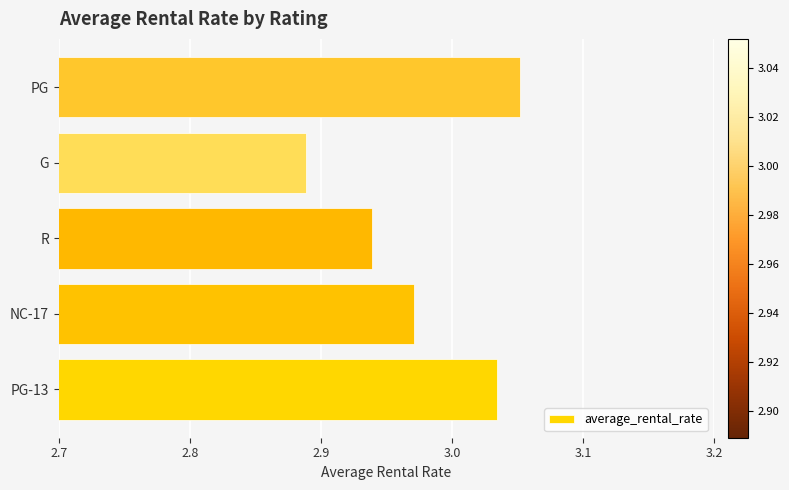

True or false: the data shows 5.2 at PG.

False